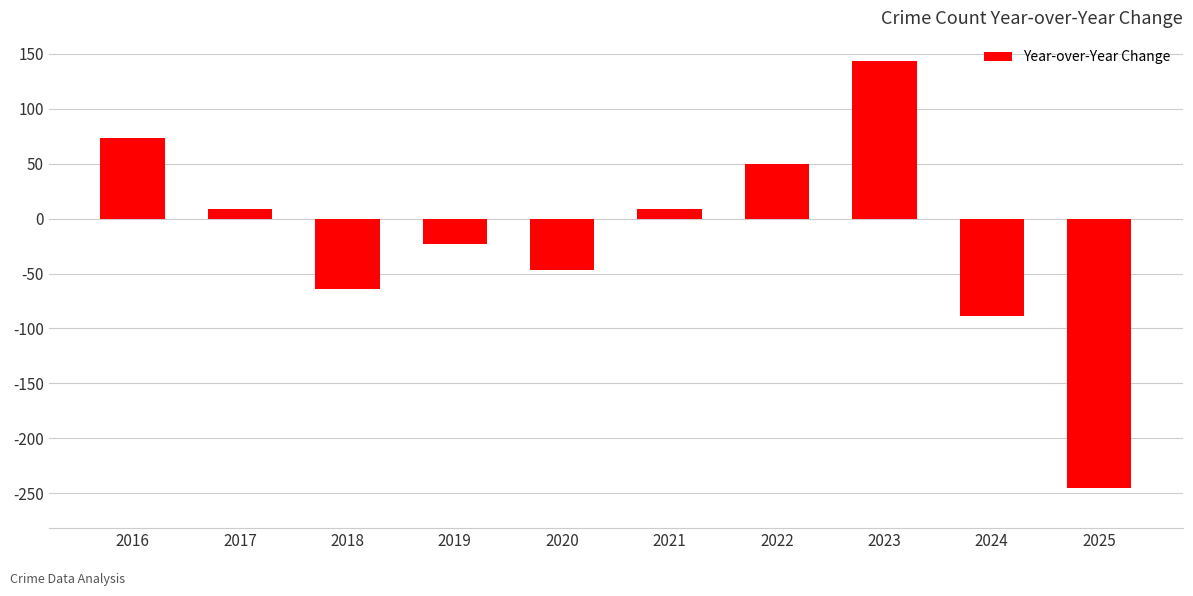

Reading left to right, transcribe all the data shown in this chart.

2016=73	2017=9	2018=-64	2019=-23	2020=-47	2021=9	2022=50	2023=143	2024=-89	2025=-245